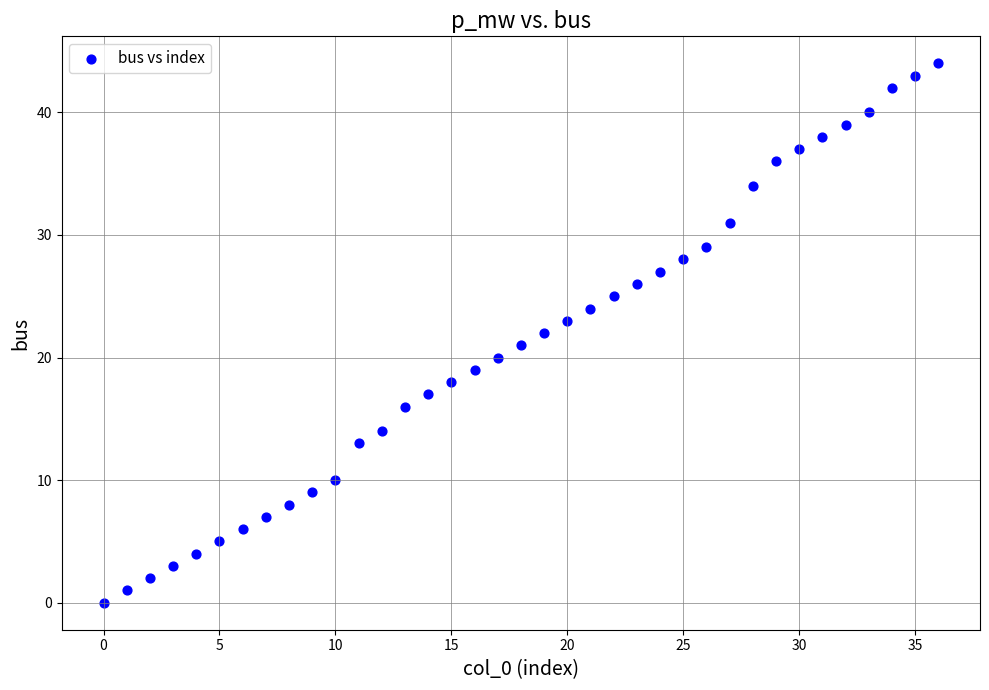

What is the range of Y values (max minus min)?

44